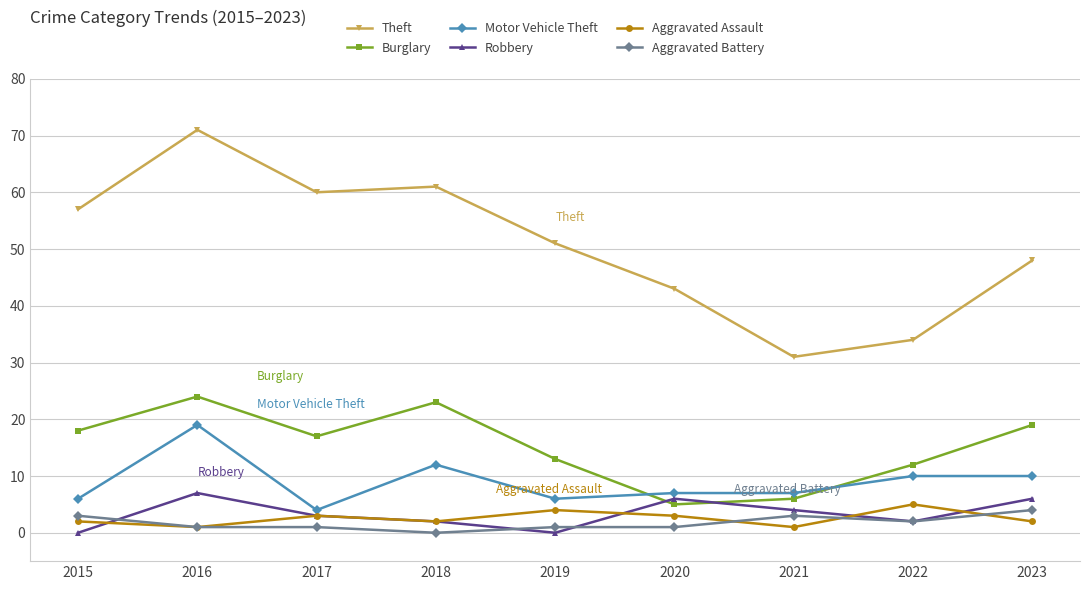

Which series has the largest total across all categories?

Theft